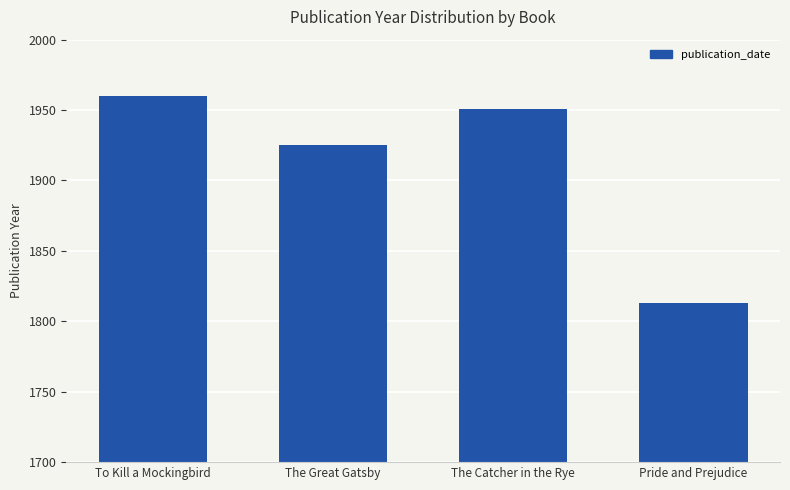

What position from the right is To Kill a Mockingbird?

4